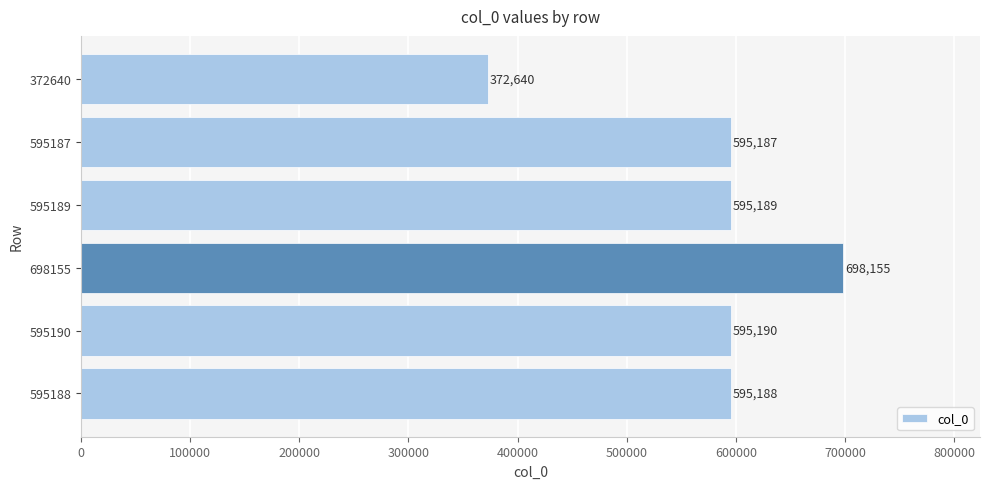

What is the change in value from 698155 to 595187?

-102968